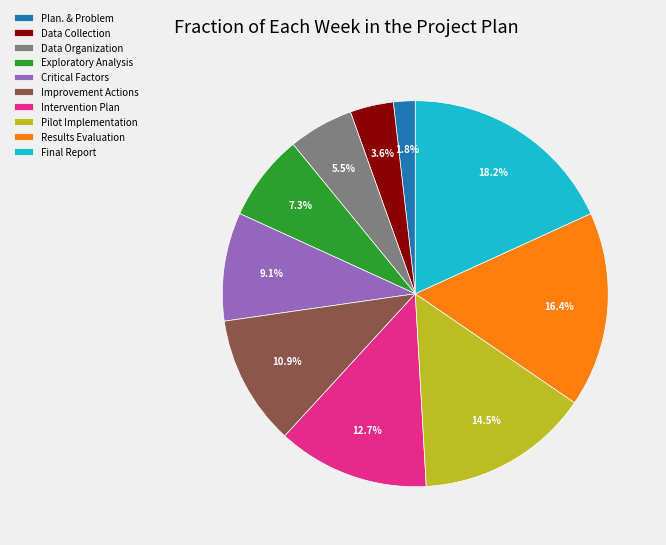

Combined, do Improvement Actions and Data Collection account for over 50%?

No